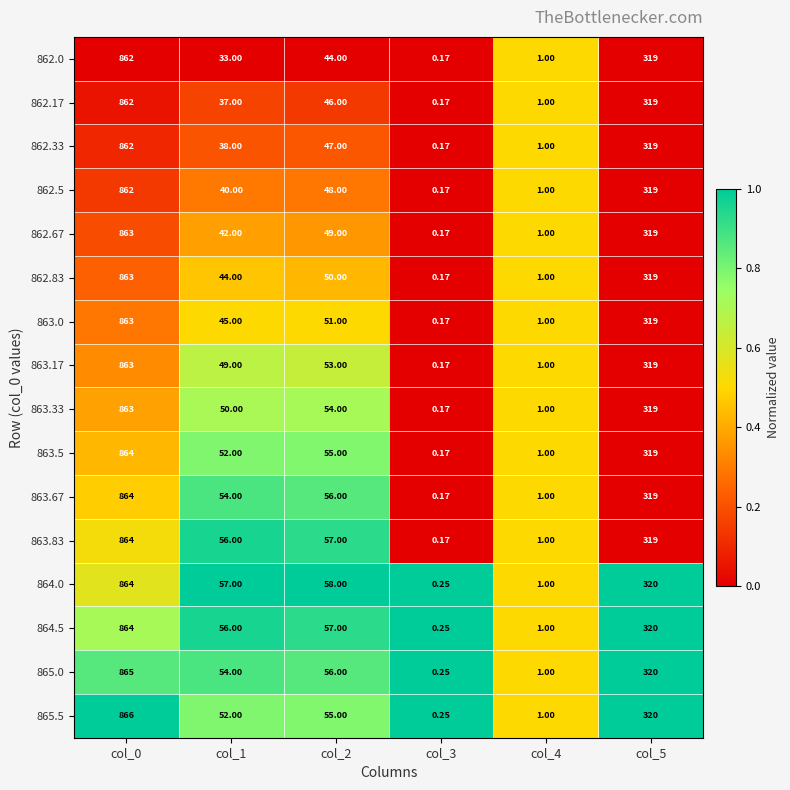

Is the value of 863.33 at col_3 greater than the value of 863.0 at col_2?

No